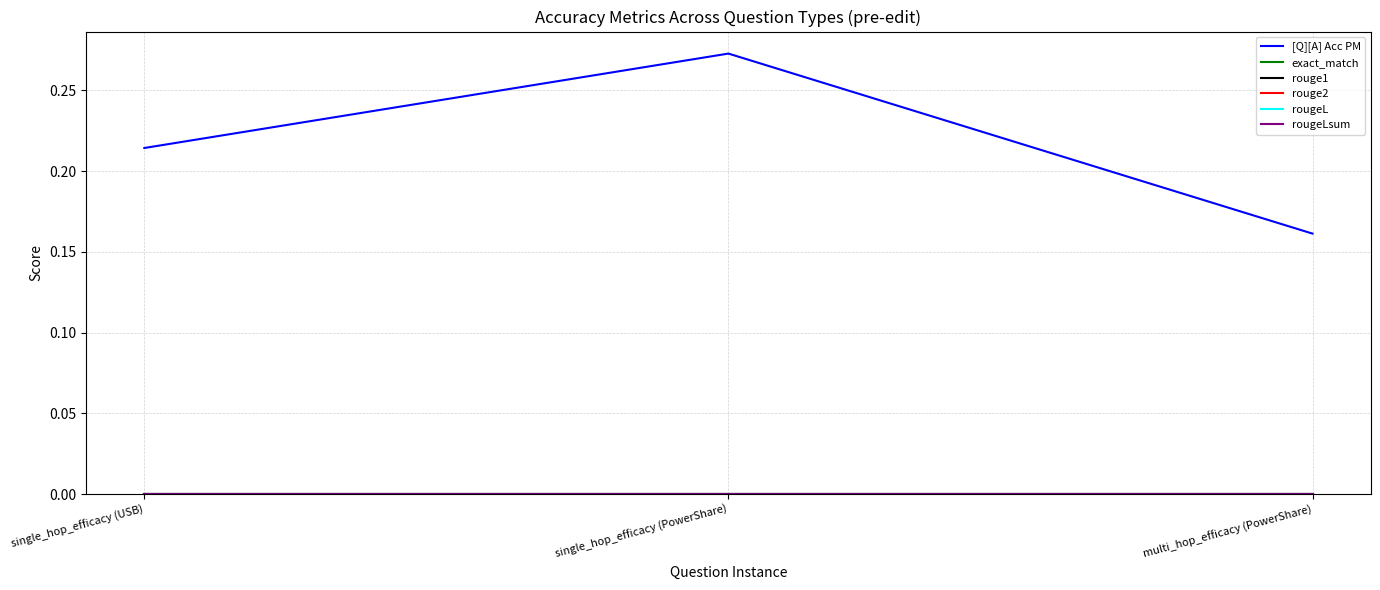

What is the label of the 2nd point from the right?

single_hop_efficacy (PowerShare)